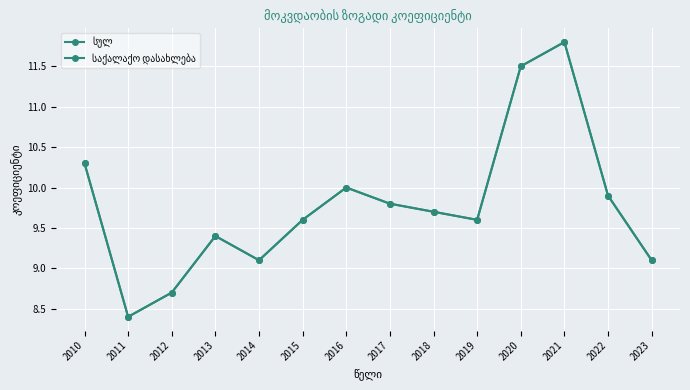

What is the sum of all სულ values?

136.9